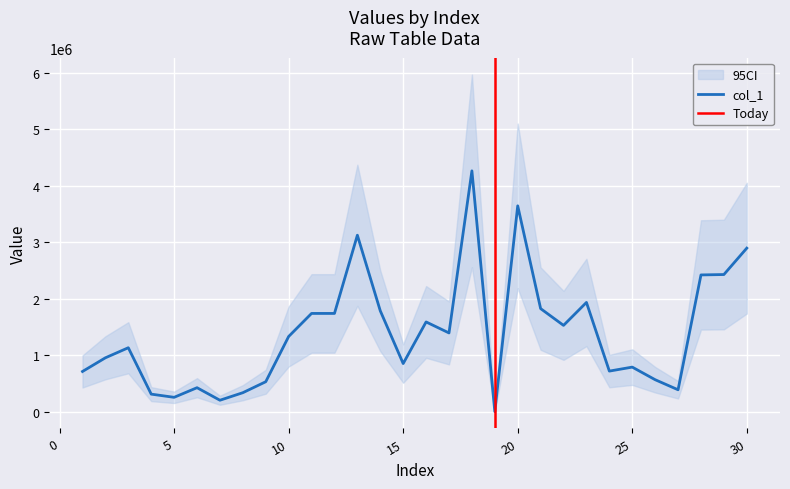

Which has a higher value, 24 or 10?

10